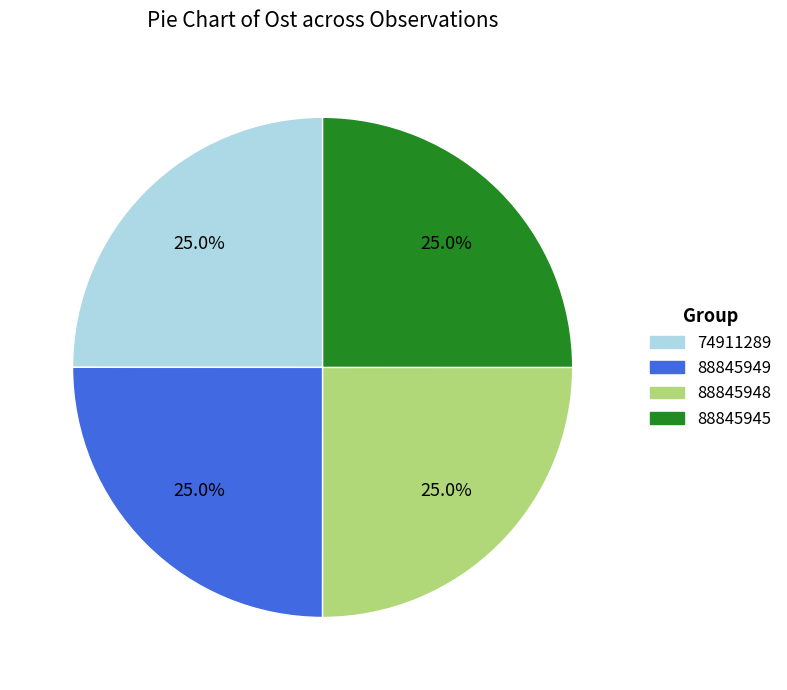

To the nearest percent, what is the average slice percentage?

25%